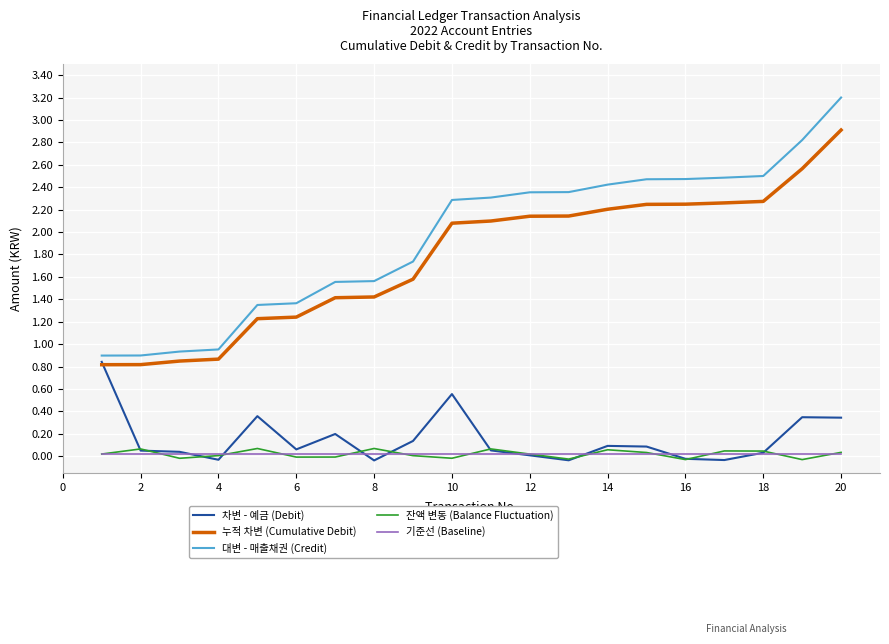

How many categories are shown in the chart?

20